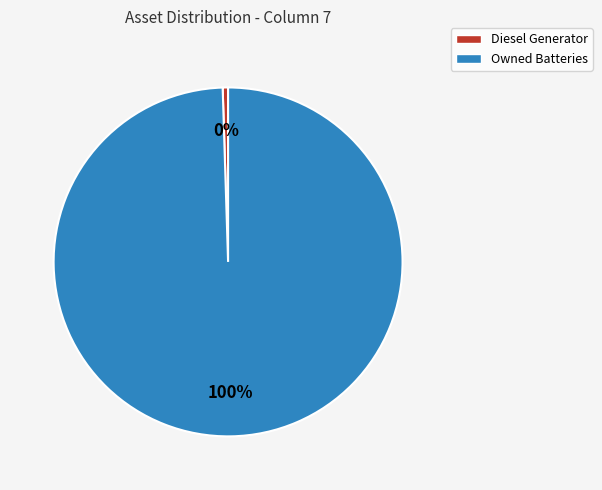

What is the largest slice in the pie chart?

Owned Batteries